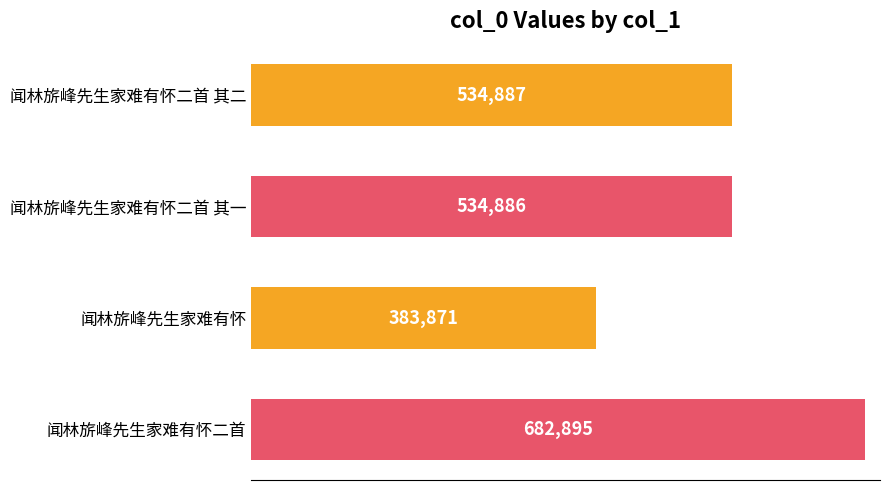

What is the change in value from 闻林旂峰先生家难有怀二首 其一 to 闻林旂峰先生家难有怀二首?

+148009